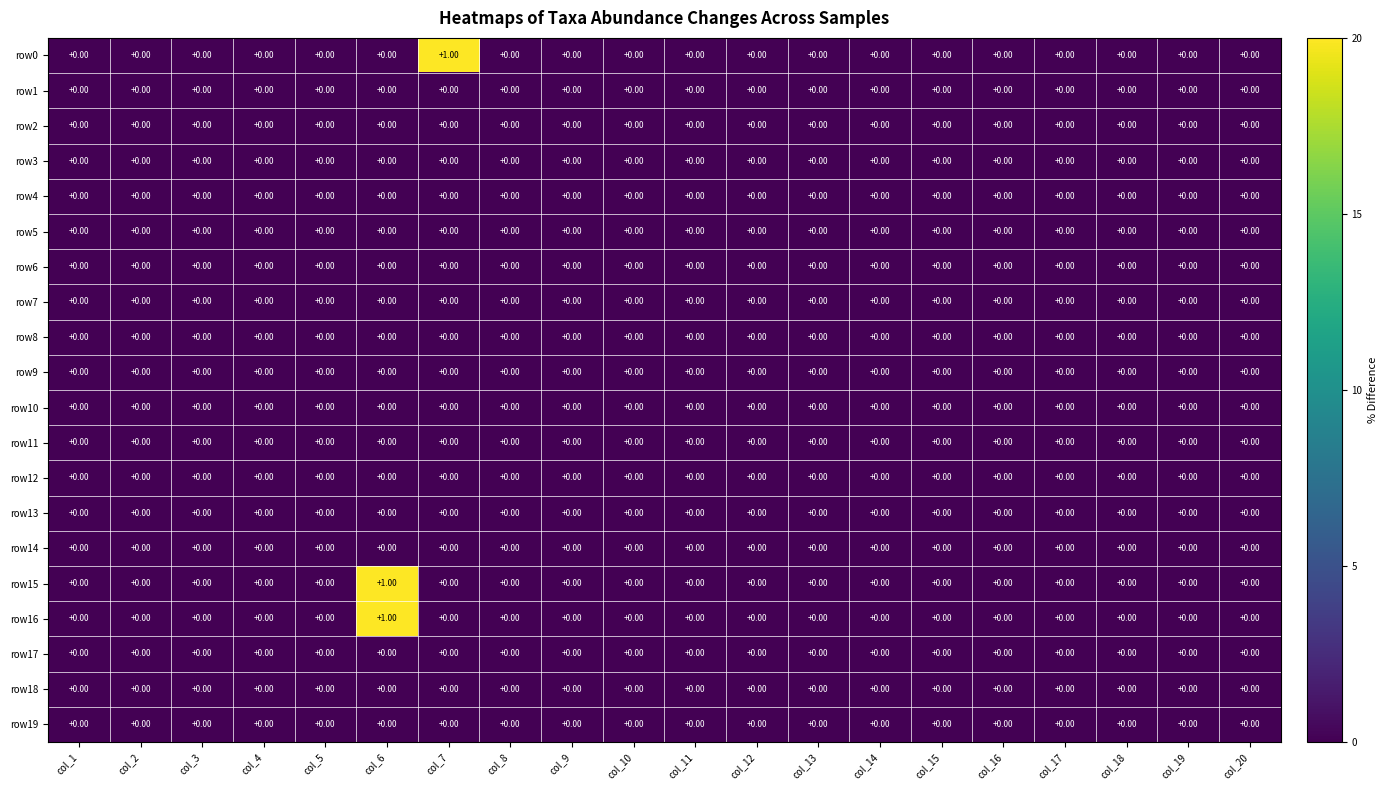

At which category is the sum across all series the highest?

col_6